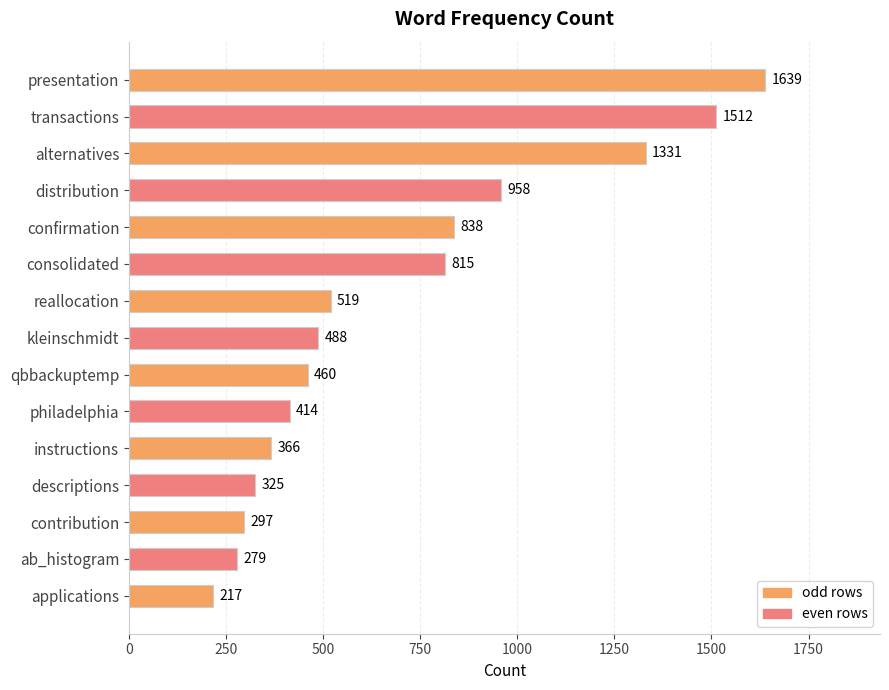

Where is the data nearest to the value 928?

distribution